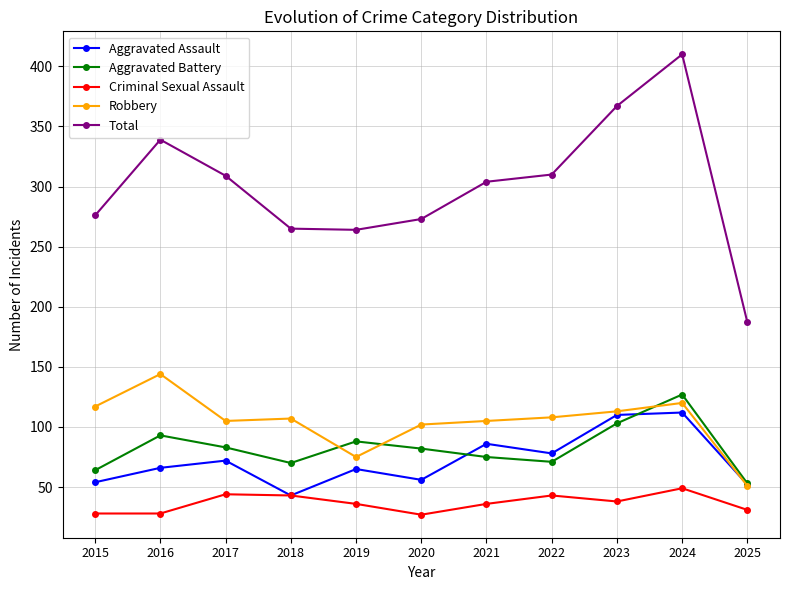

What is the difference between the Aggravated Assault values at 2019 and 2015?

11